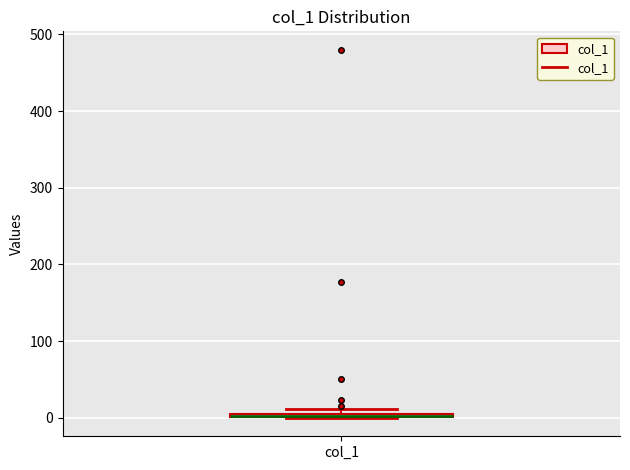

Where is the lower edge of the box for col_1 on the y-axis? The values are not printed on the chart, so give them approximately, as read against the axis.

0